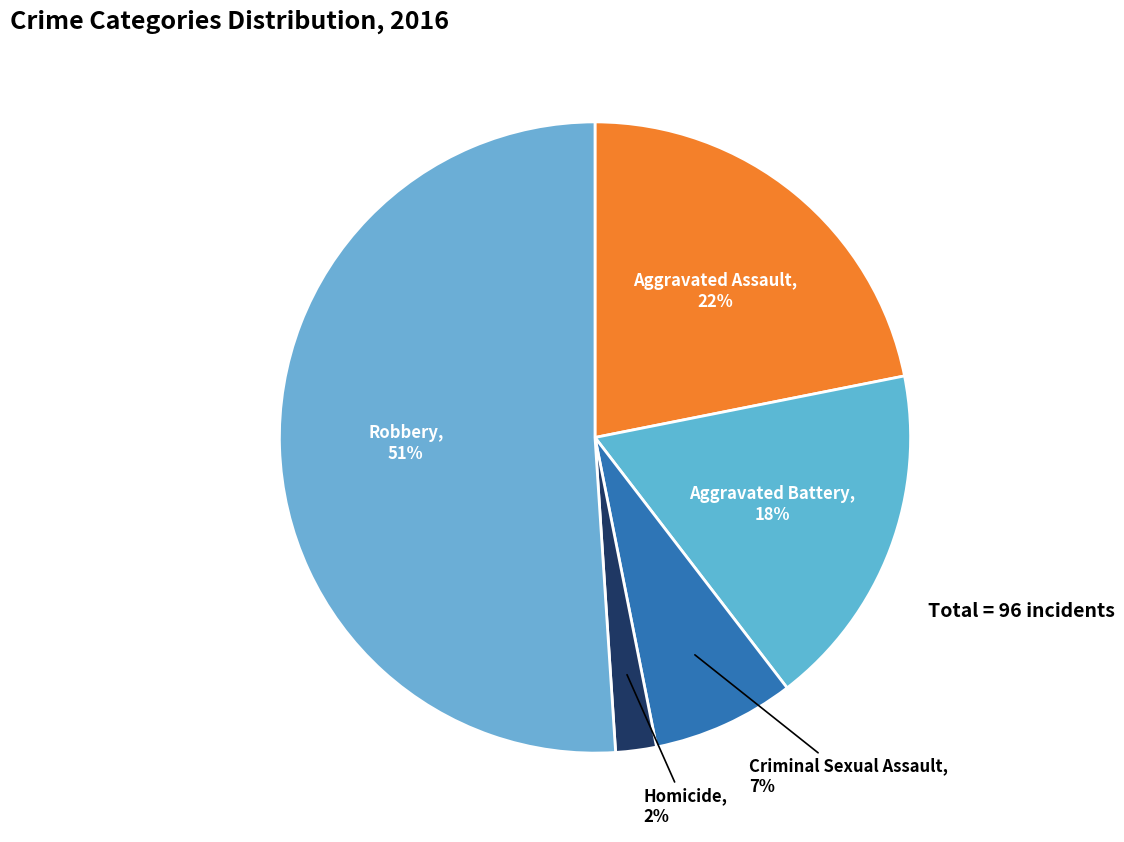

Count the number of slices in the pie.

5